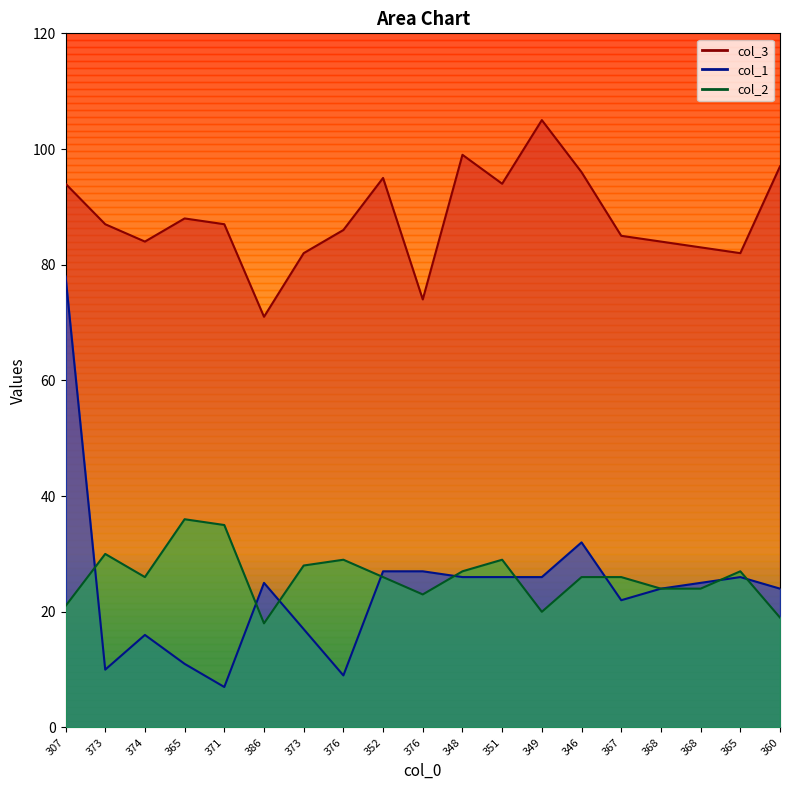

Count the number of data series in this chart.

3